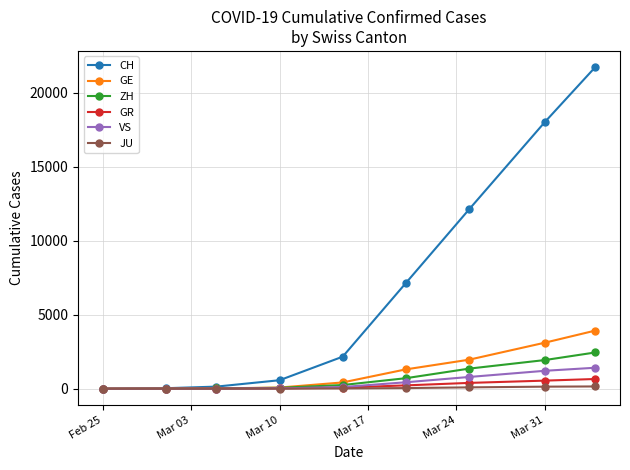

Which series has the largest range (max minus min)?

CH